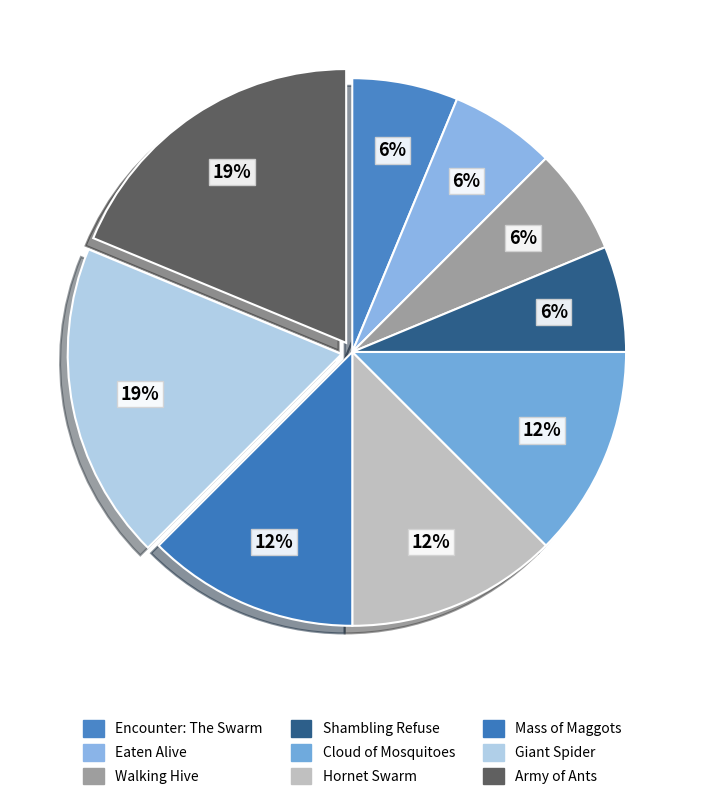

Count the number of slices in the pie.

9